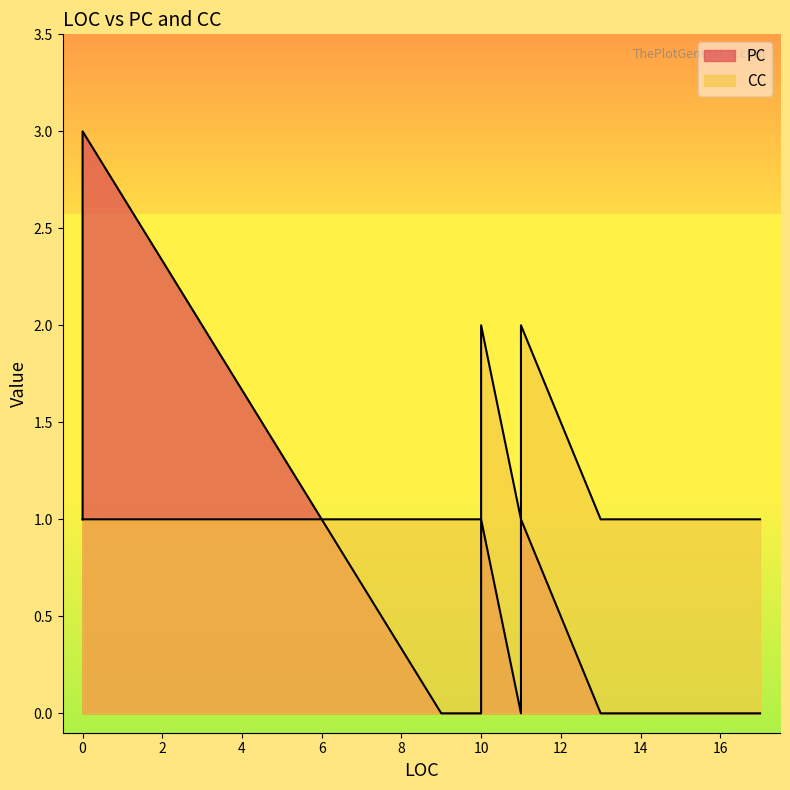

True or false: PC and CC cross at least once.

False